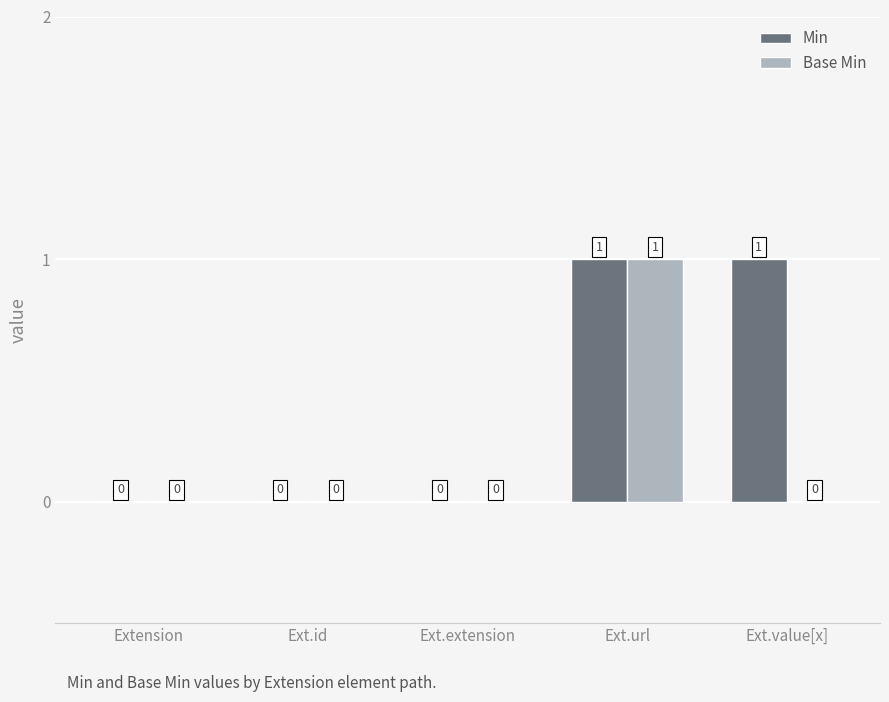

Between Ext.url and Ext.value[x], which series saw the biggest shift?

Base Min